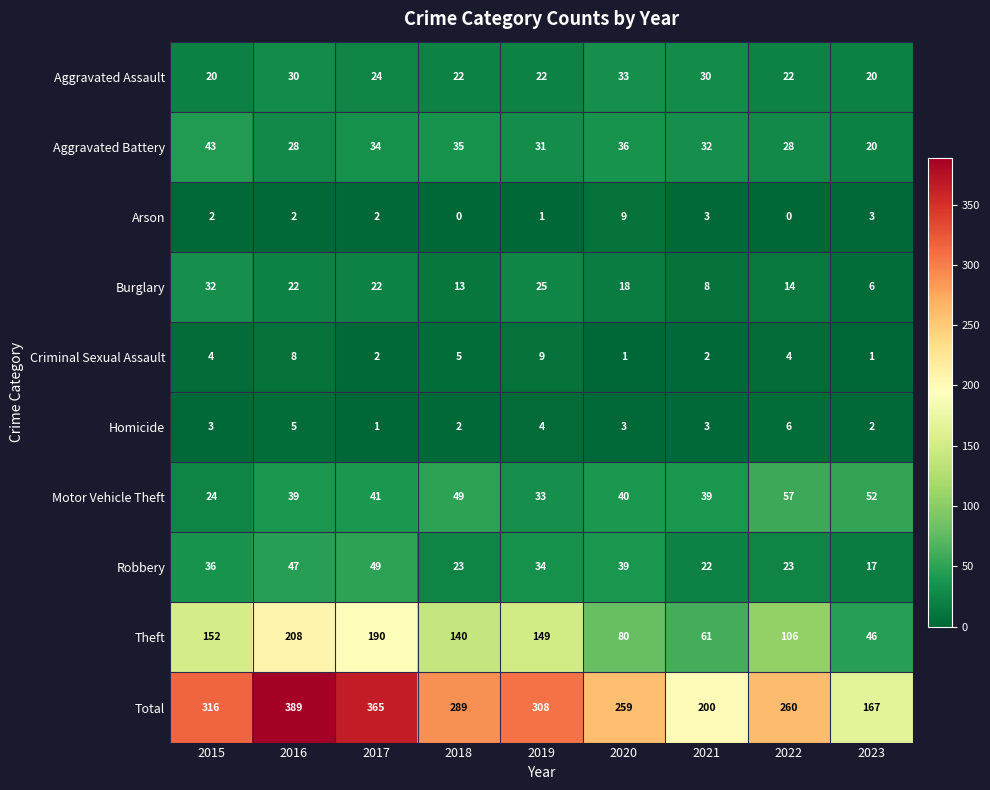

What is the approximate value of Motor Vehicle Theft at 2022, to the nearest 10?

60